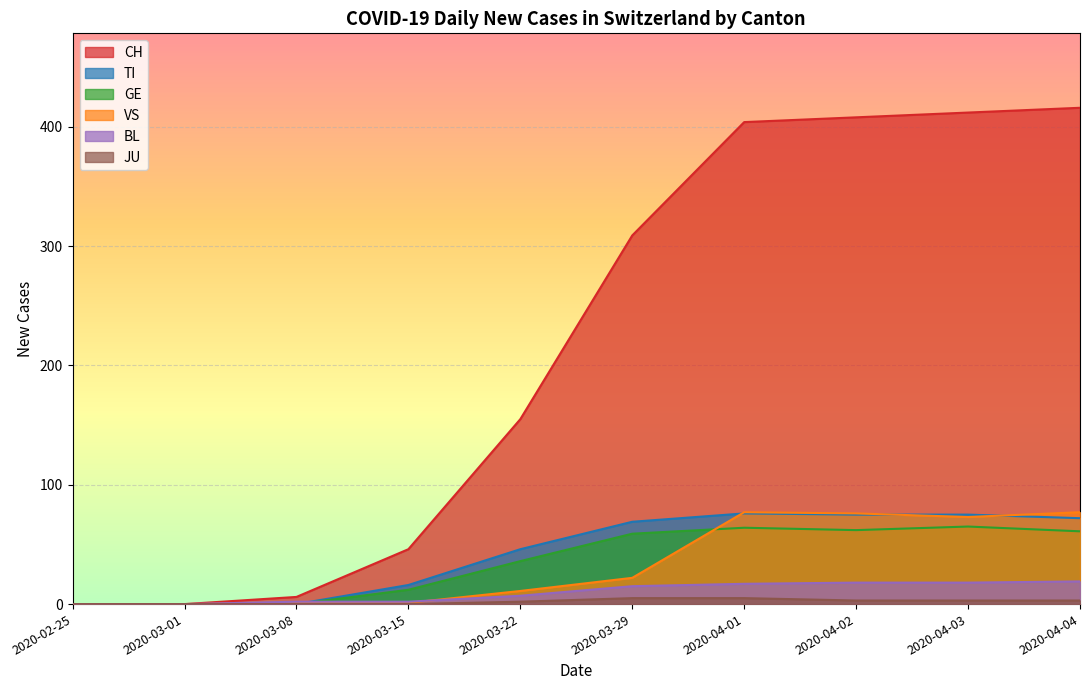

The GE series shows 12 at 2020-03-15. True or false?

True